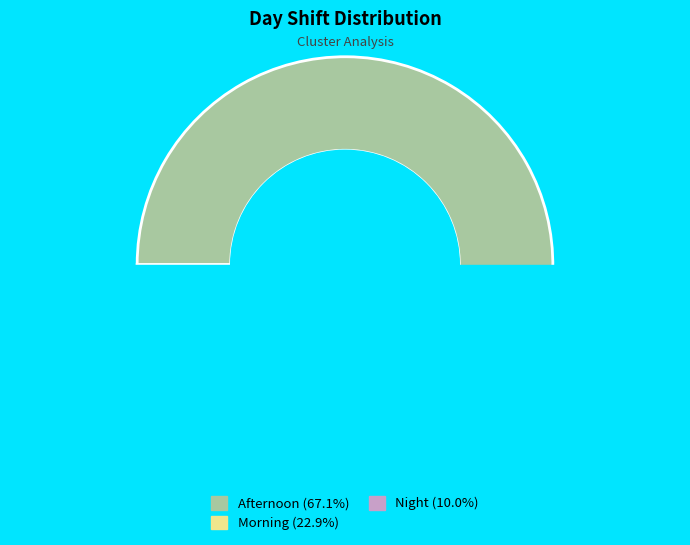

What is the smallest slice in the pie chart?

Night